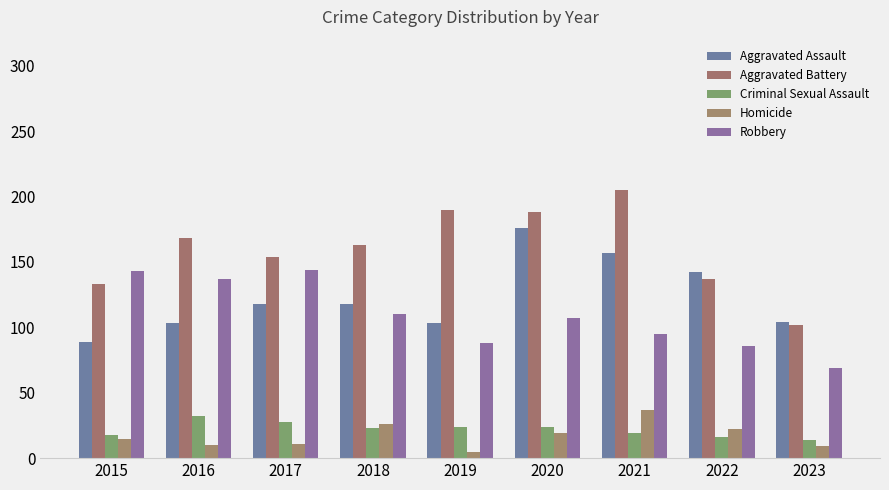

Which category has the highest value across all series?

2021